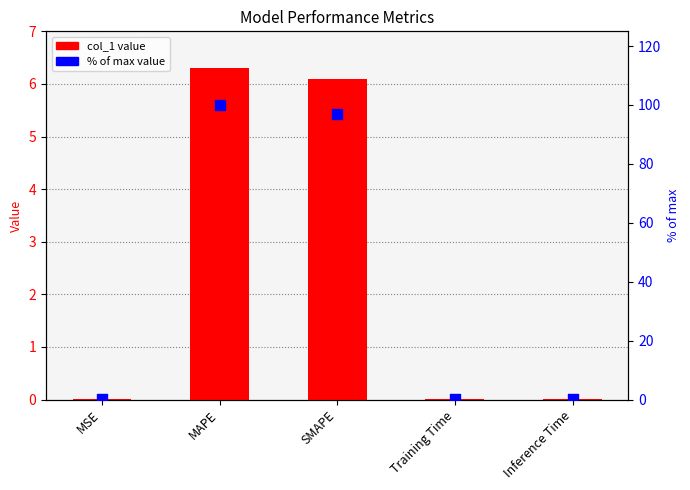

At which category is the sum across all series the highest?

MAPE